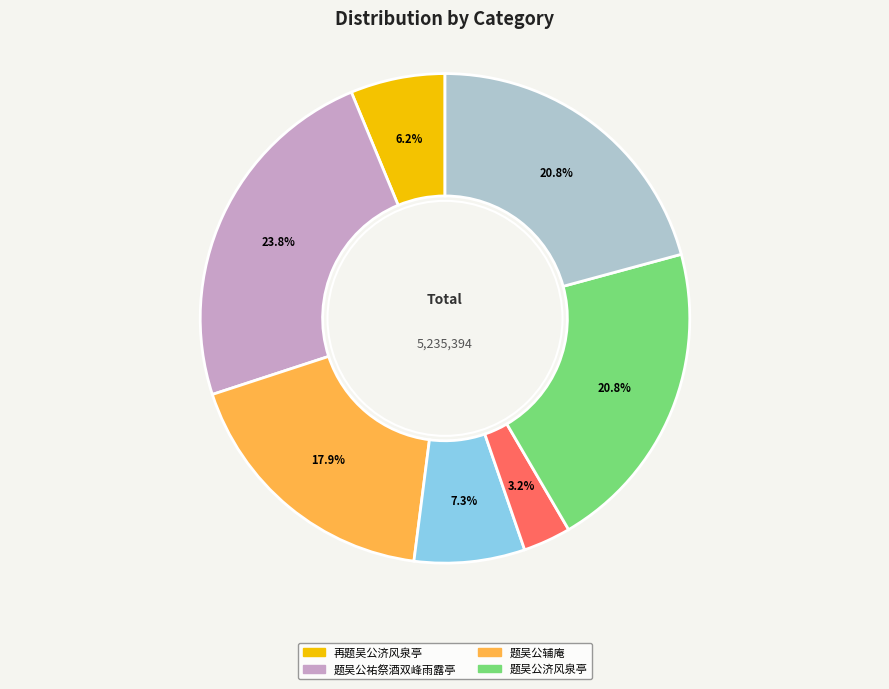

Is there any slice that represents more than half of the pie?

No